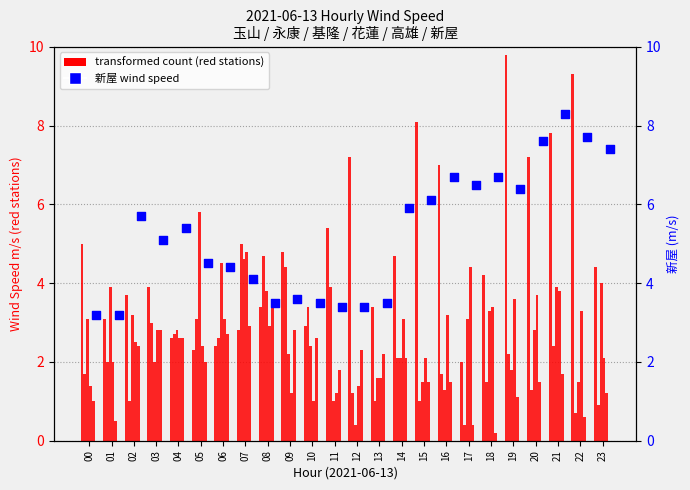

Which series has the largest Y range (max minus min)?

玉山